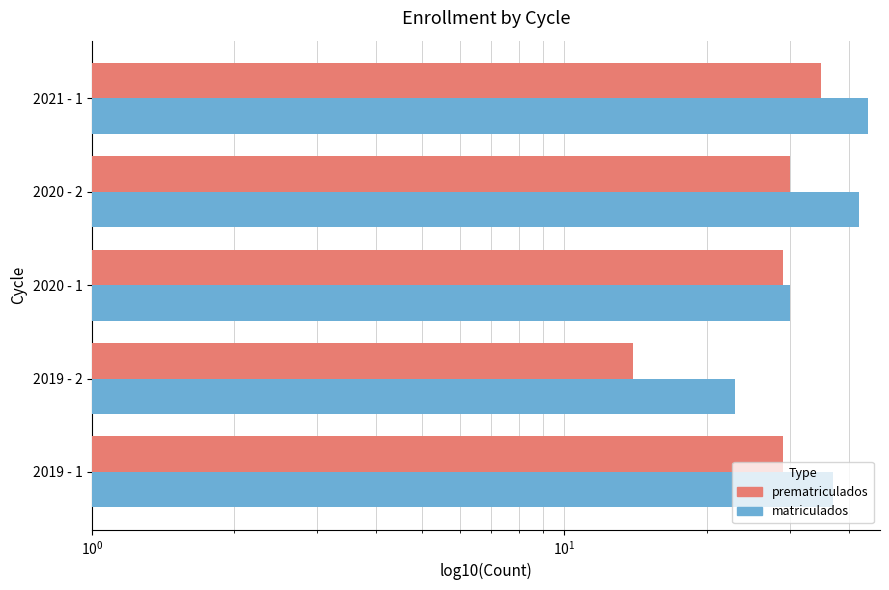

Is it true that matriculados equals 6 at 2019 - 2?

False